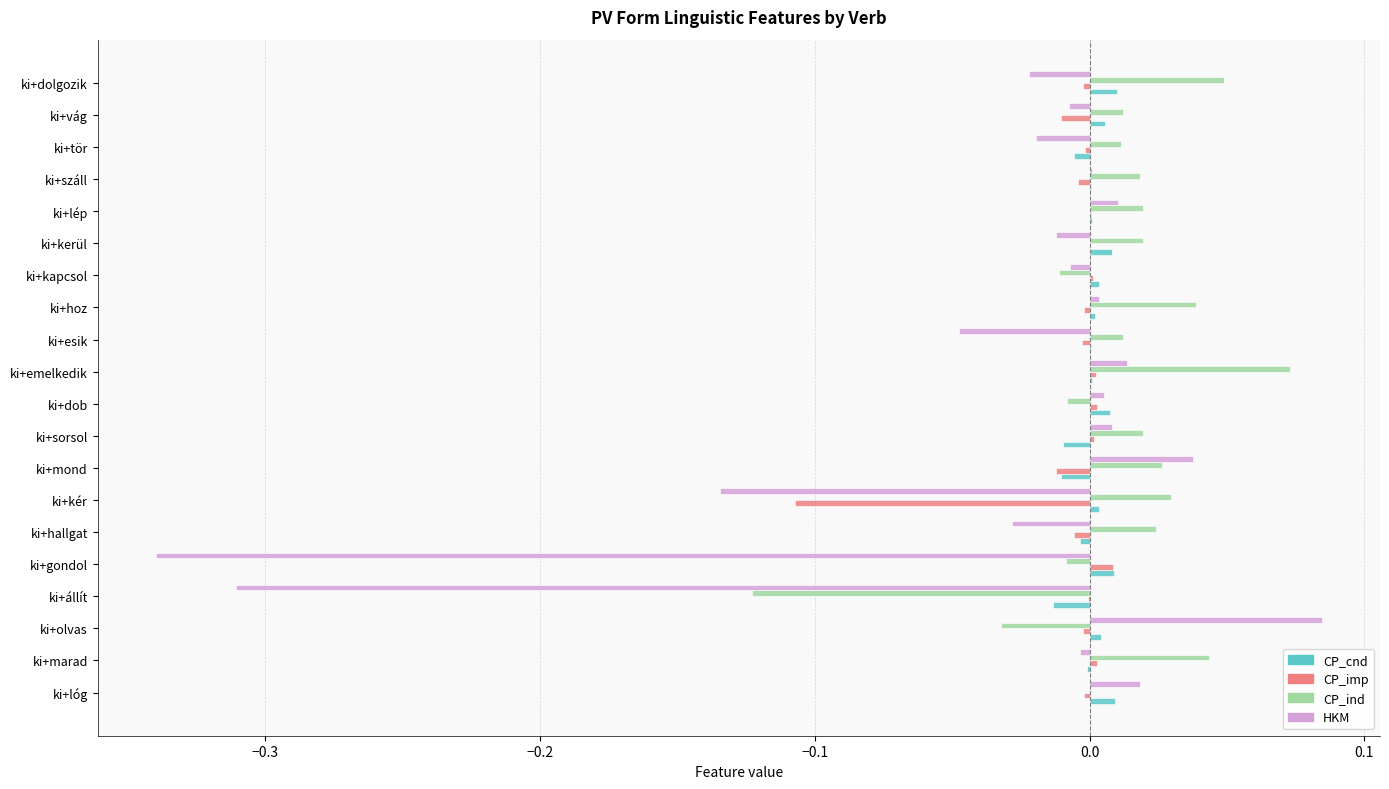

Is the value of CP_imp at ki+lóg greater than the value of HKM at ki+emelkedik?

No